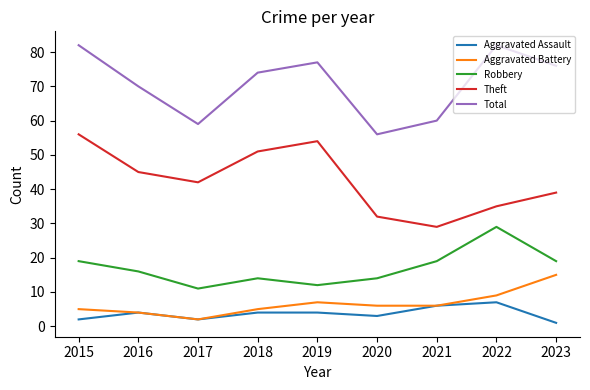

Between 2017 and 2022, which series saw the biggest shift?

Total